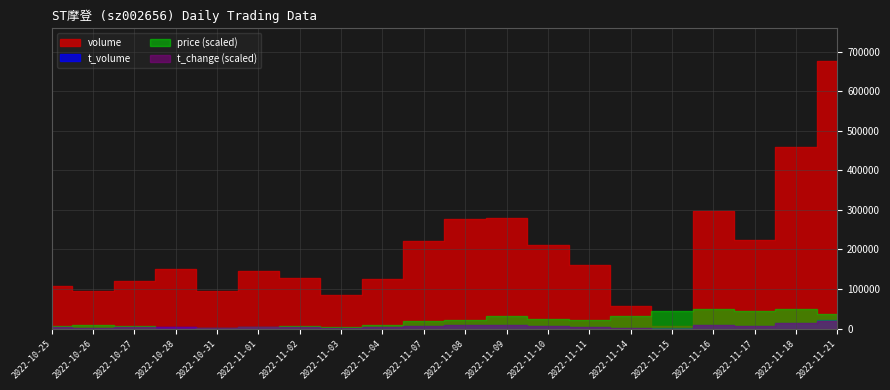

What is the label of the 1st point from the left?

2022-10-25